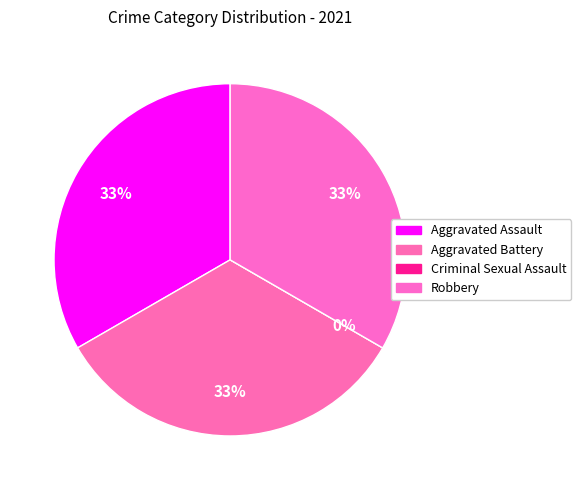

Which slice is the largest?

Aggravated Assault